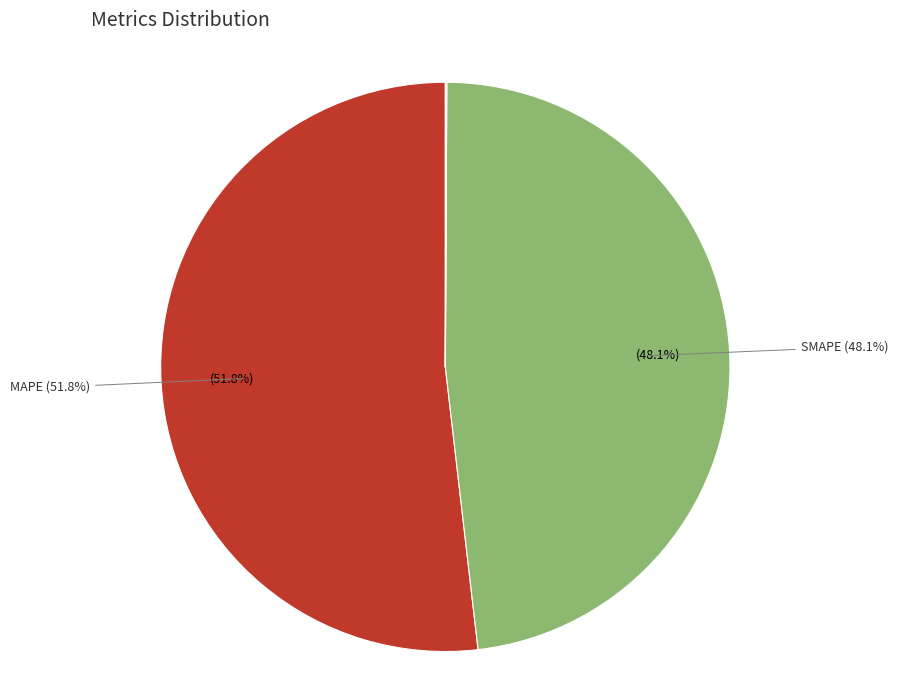

Is there a majority slice in this chart?

Yes